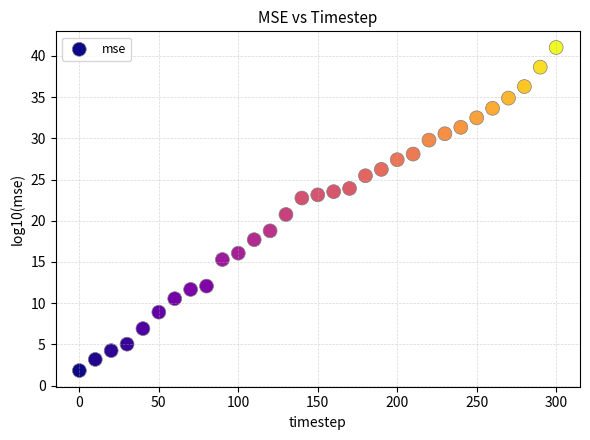

What is the range of Y values (max minus min)?

39.2